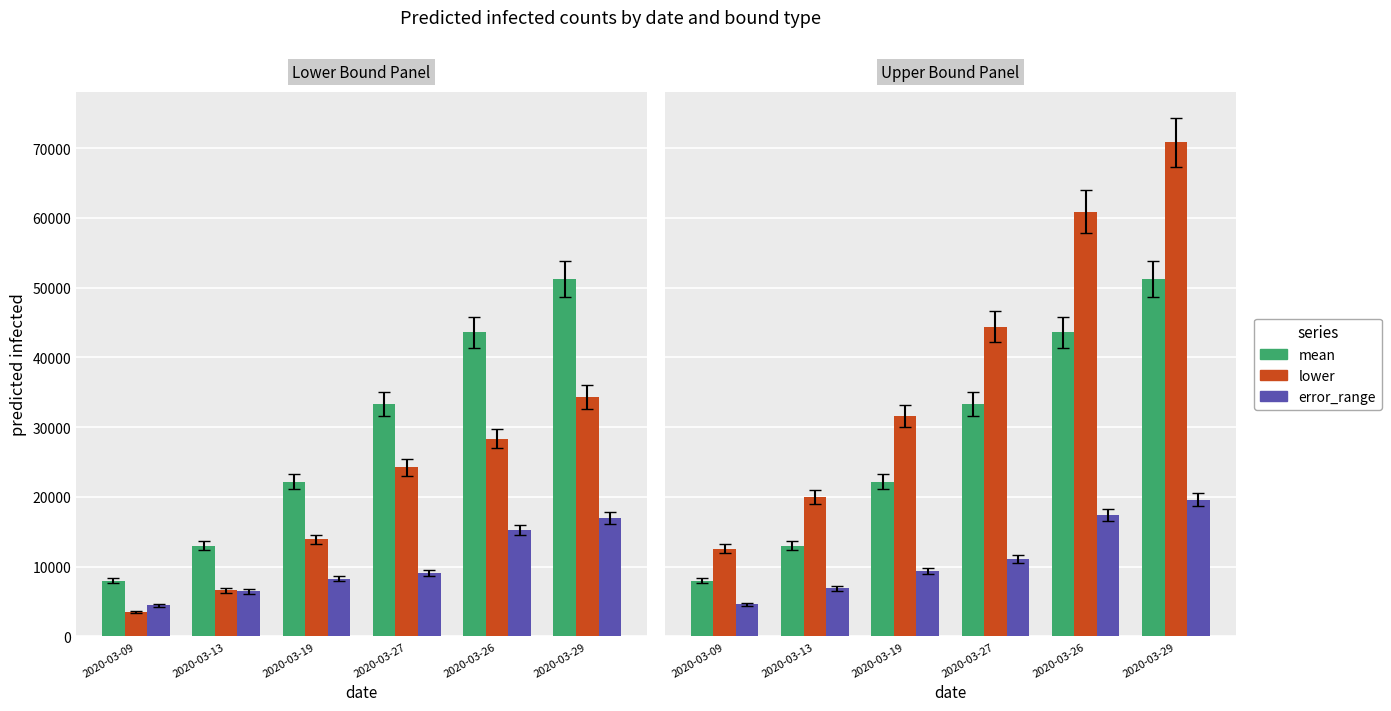

At which label does error_range first exceed 11061?

2020-03-26